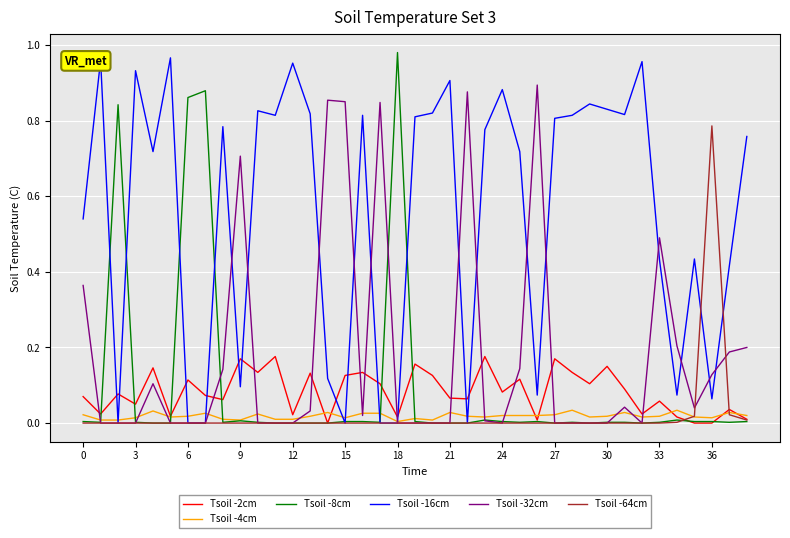

Which series has the largest total across all categories?

Tsoil -16cm